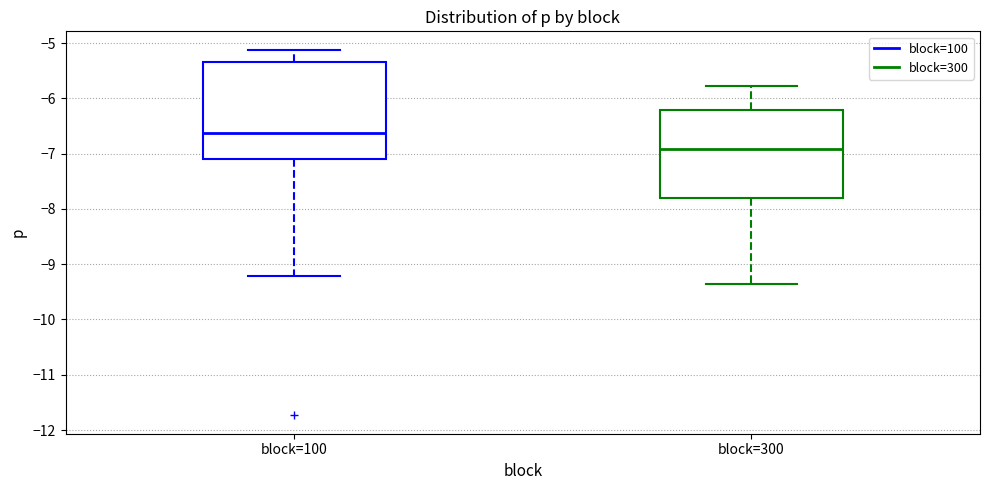

Comparing the boxes themselves (not the whiskers), which one is the tallest?

block=100